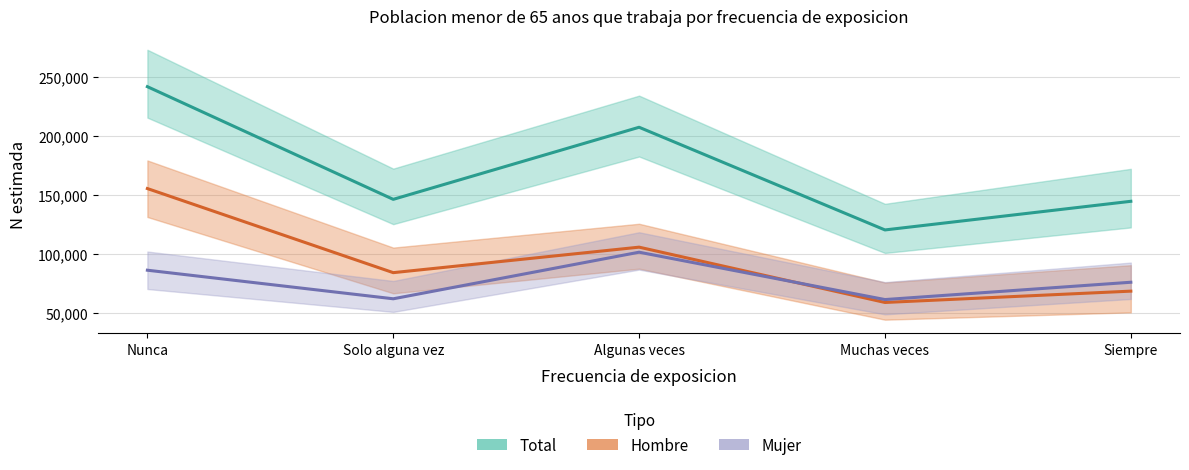

Reading left to right, what are all the values shown in this chart?

Total (estimada): 241780	146326	207390	120416	144679
Hombre (estimada): 155475	84230	105830	58978	68574
Mujer (estimada): 86305	62097	101559	61438	76105